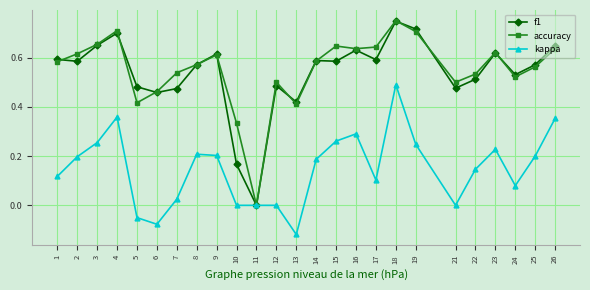

At which category is the sum across all series the highest?

18